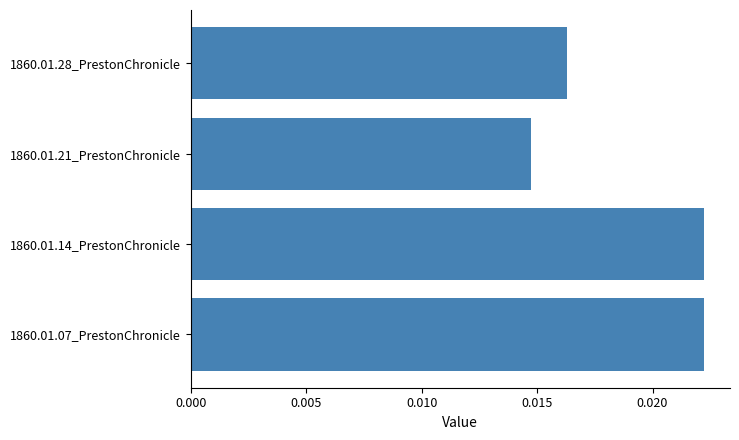

Where is the data nearest to the value 0?

1860.01.21_PrestonChronicle